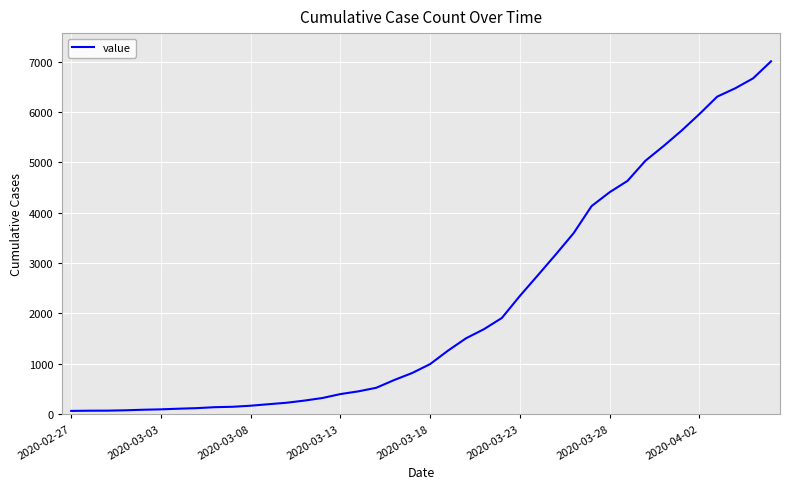

Is this an area chart (filled region under the line)?

No